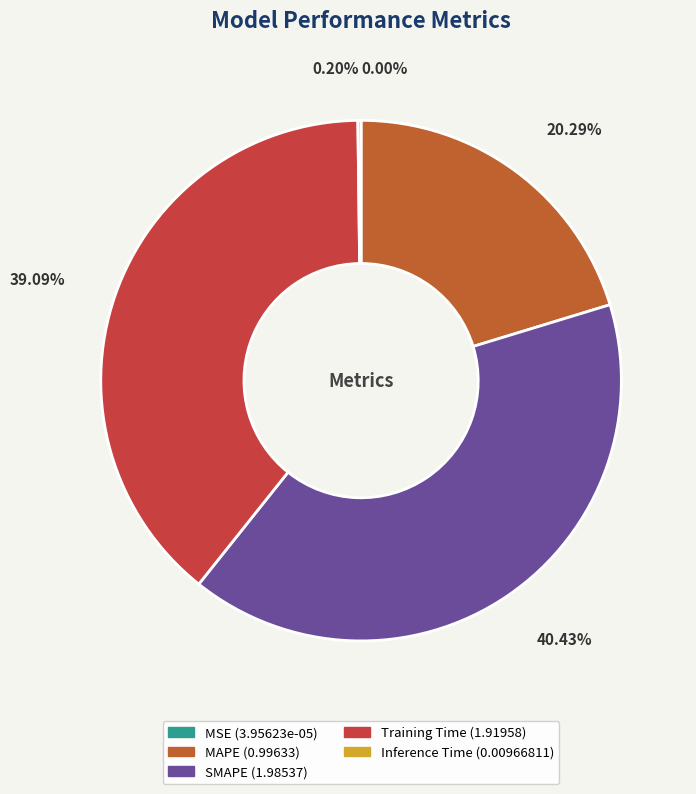

Rank the categories by value from lowest to highest.

MSE, Inference Time, MAPE, Training Time, SMAPE